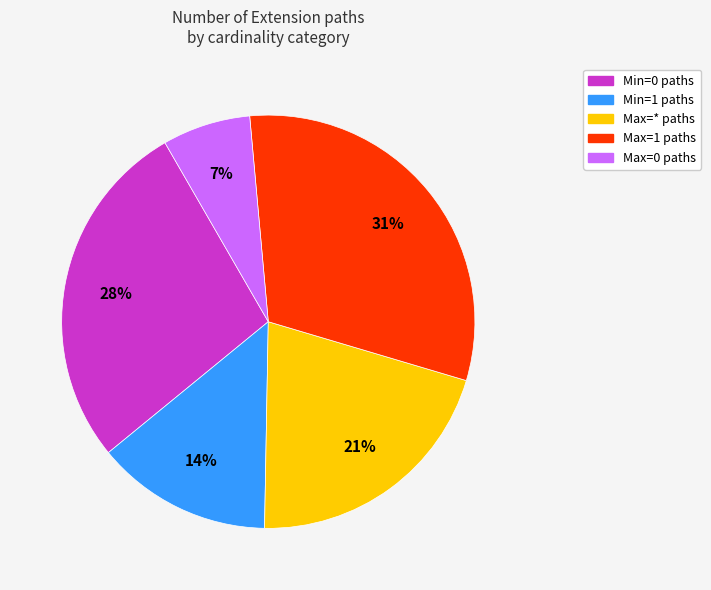

Does any single category account for the majority?

No